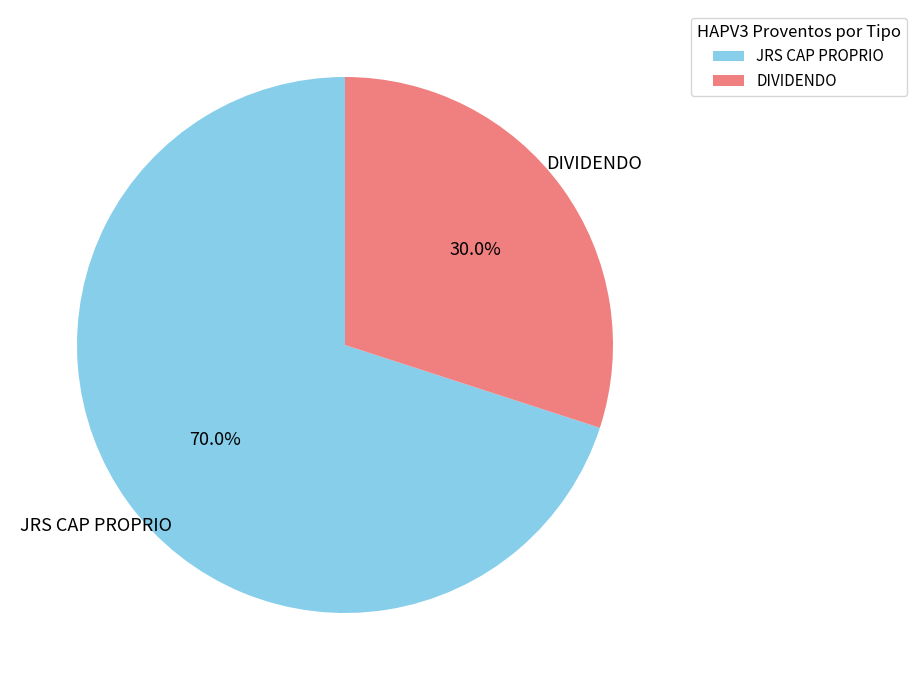

How many slices are in this pie chart?

2